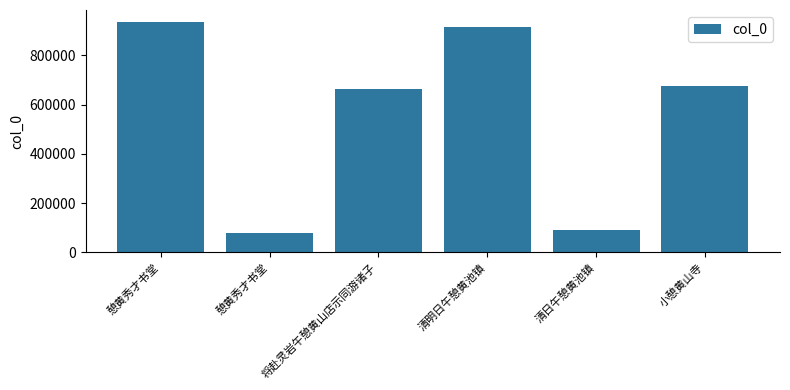

How many categories are shown in the chart?

6